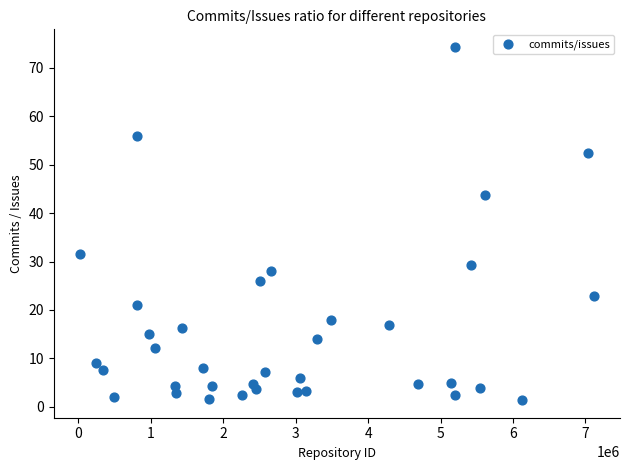

What Y value in the scatter plot is closest to 37?

31.6